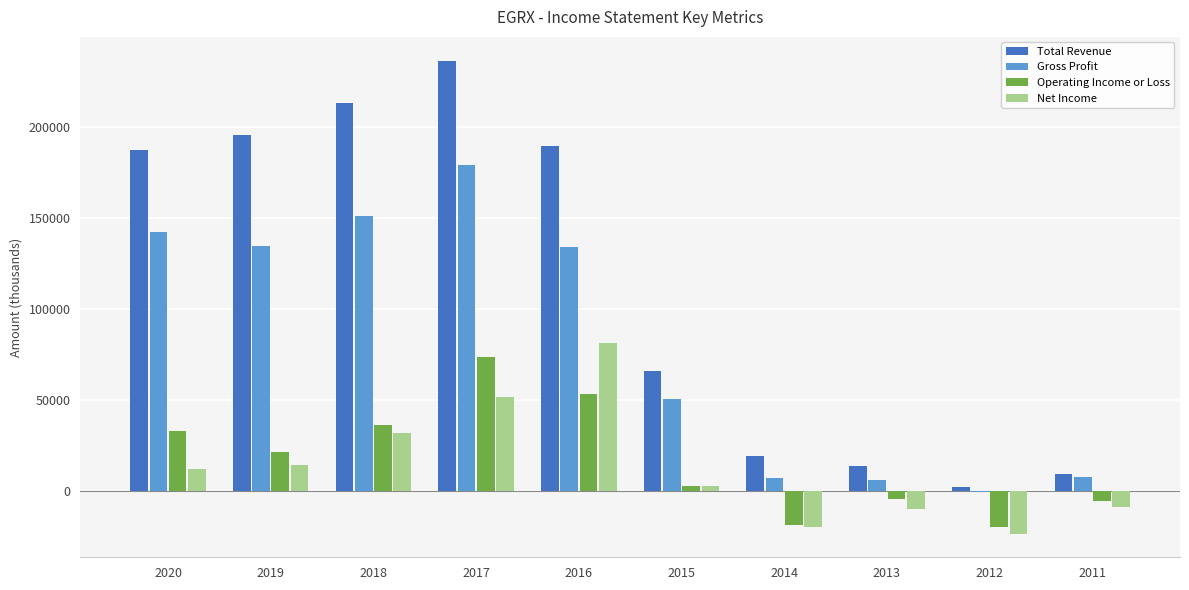

How many data points does each series have?

10